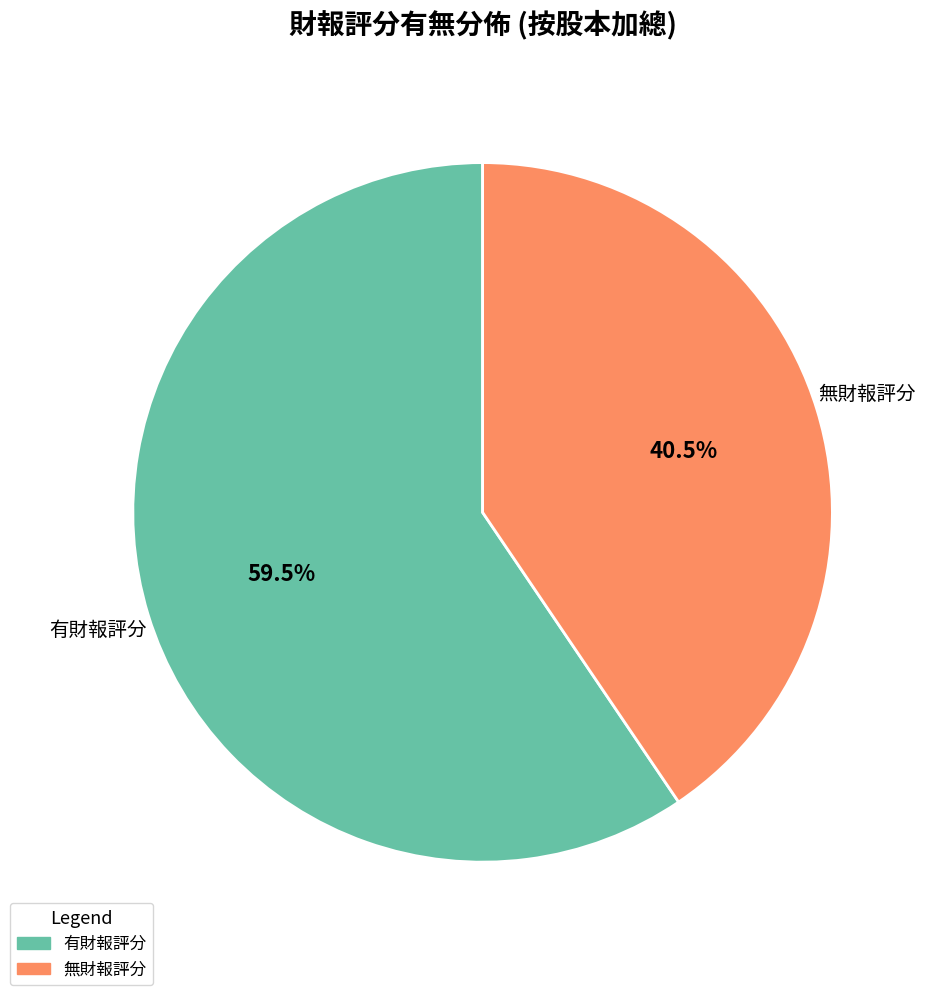

Is there any slice that represents more than half of the pie?

Yes